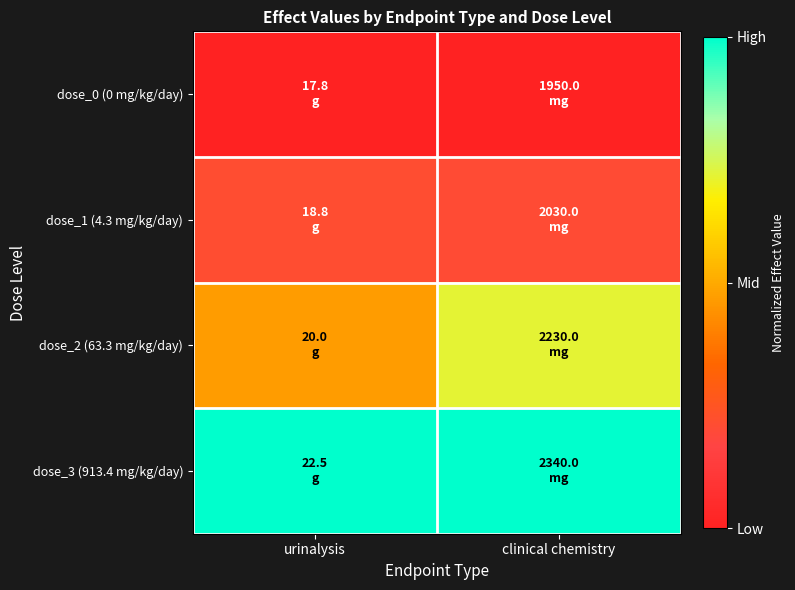

Rank the series by their maximum value, from highest to lowest.

dose_3 (913.4 mg/kg/day), dose_2 (63.3 mg/kg/day), dose_1 (4.3 mg/kg/day), dose_0 (0 mg/kg/day)